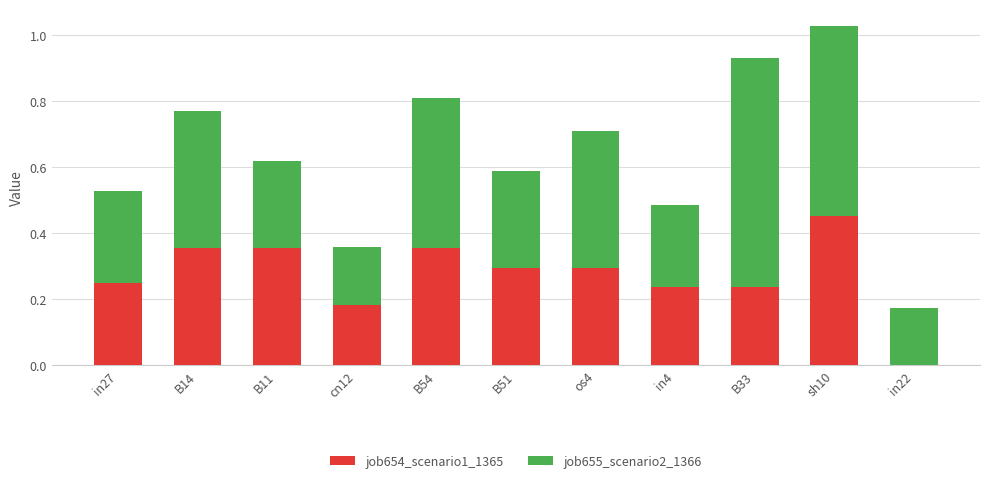

The value of job654_scenario1_1365 at in27 is 0.1. True or false?

False